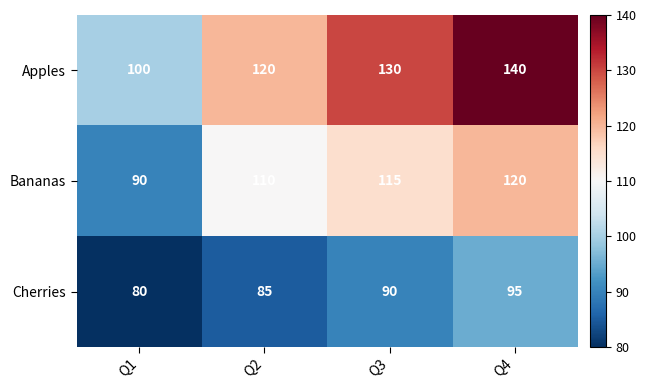

The value of Bananas at Q1 is 30. True or false?

False